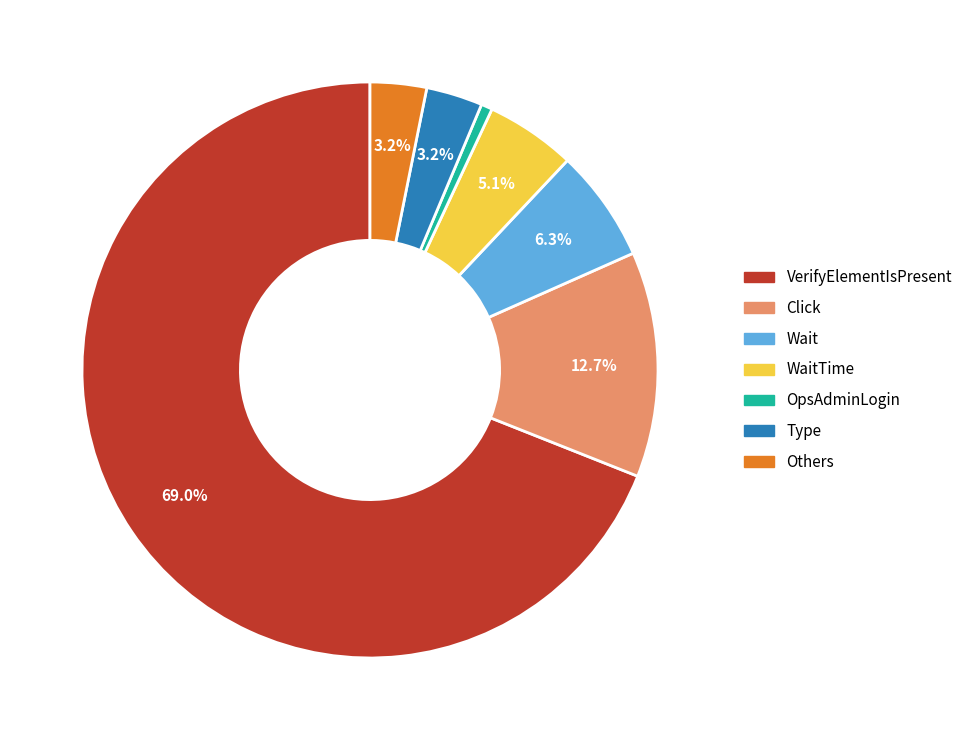

What is the majority slice?

VerifyElementIsPresent